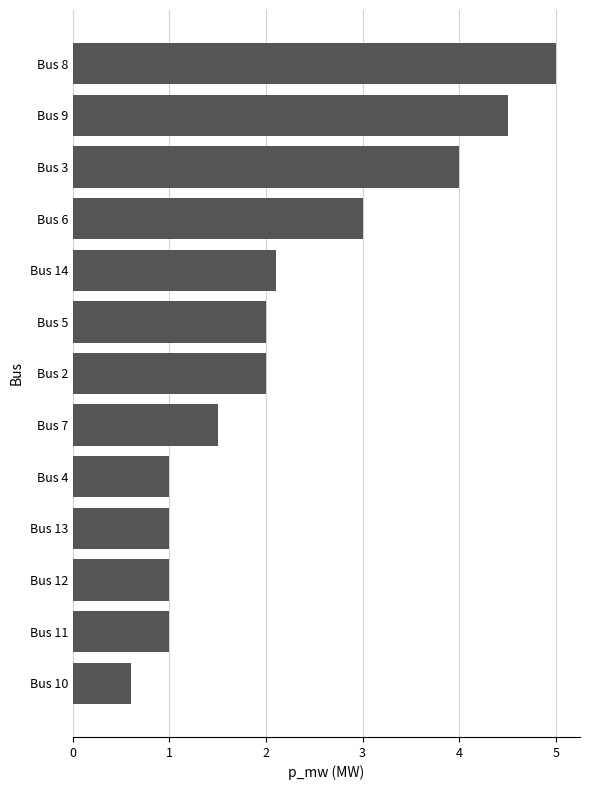

Which has a higher value, Bus 8 or Bus 14?

Bus 8